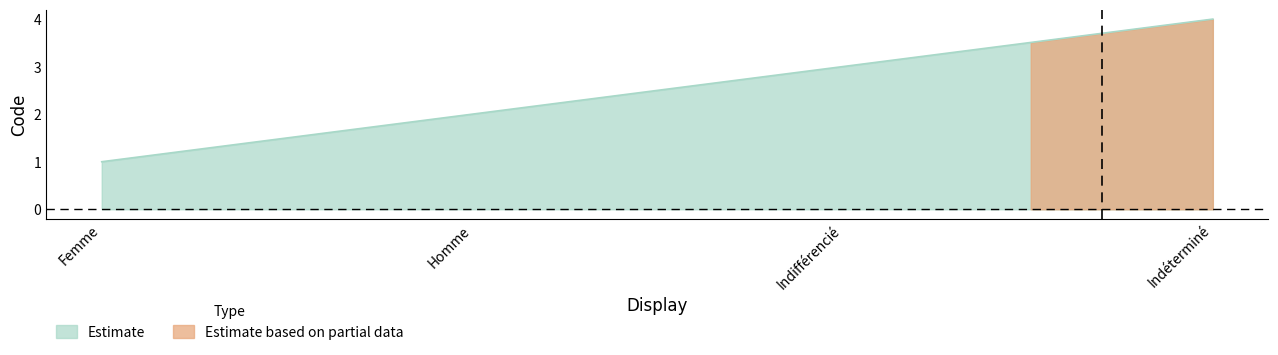

What value does the data have at Homme?

2